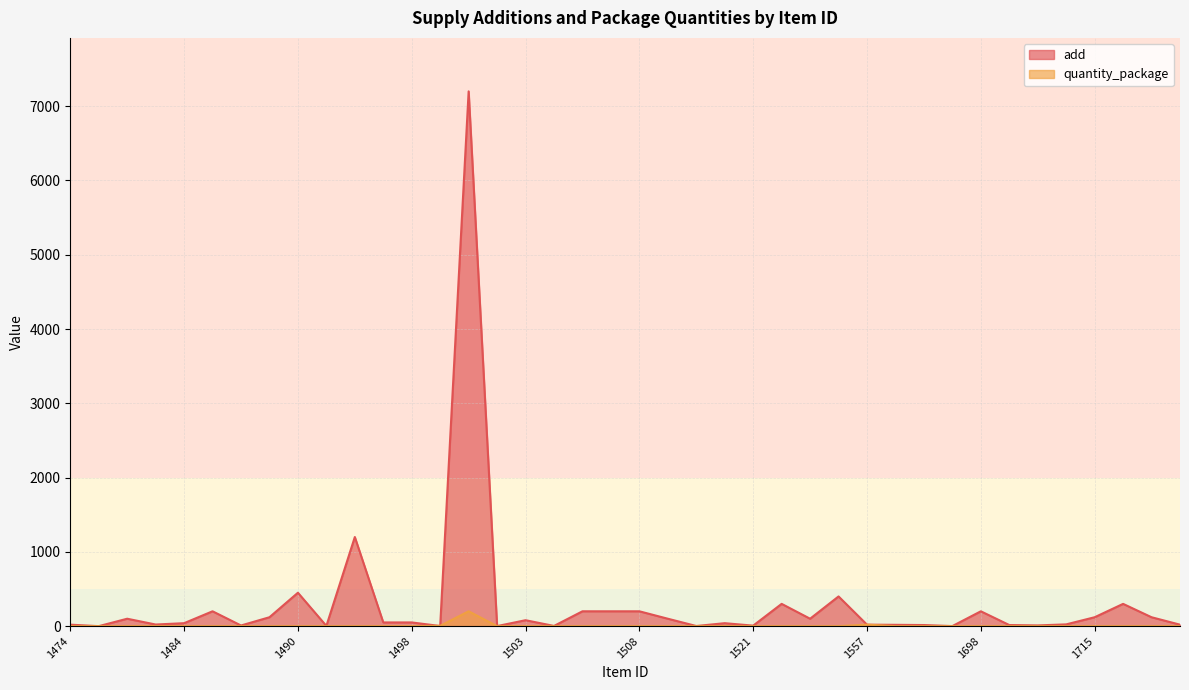

How many values in the add series exceed 50?

18